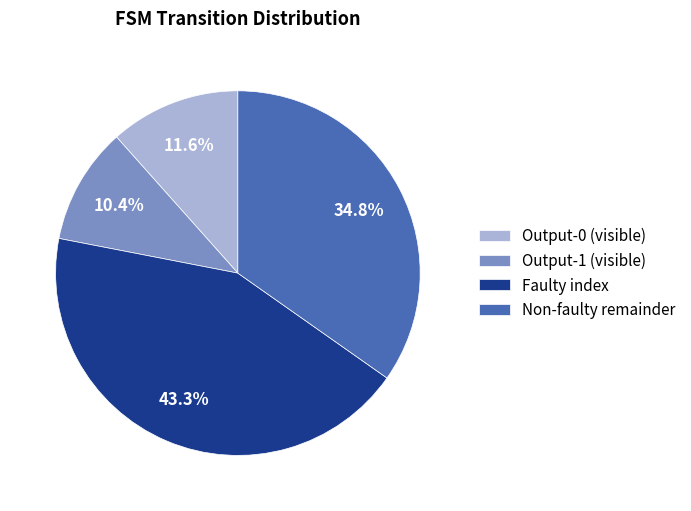

What is the largest slice in the pie chart?

Faulty index